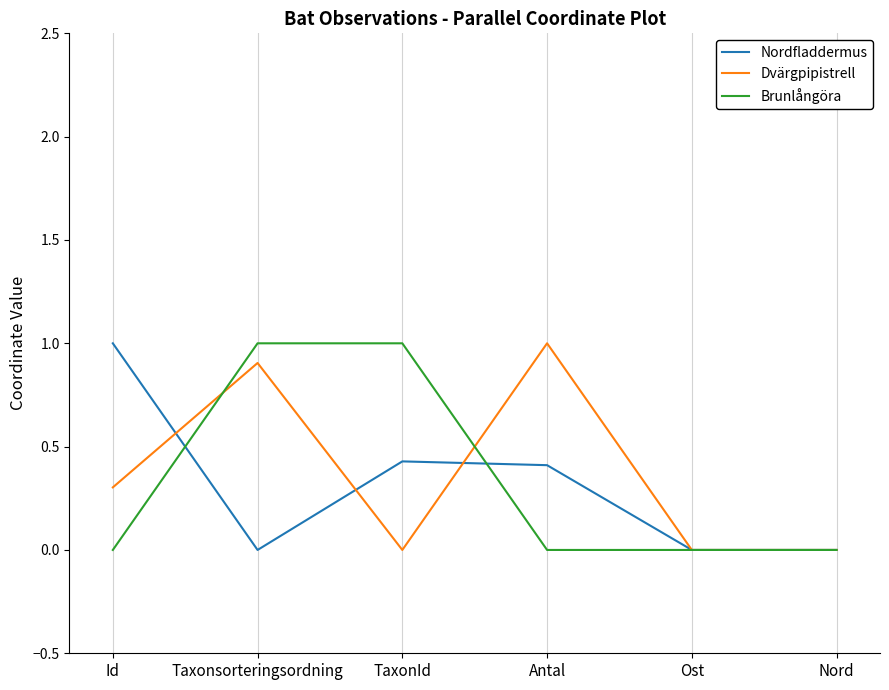

Reading left to right, what are all the values shown in this chart?

Nordfladdermus: 1.0	0.0	0.4	0.4	0.0	0.0
Dvärgpipistrell: 0.3	0.9	0.0	1.0	0.0	0.0
Brunlångöra: 0.0	1.0	1.0	0.0	0.0	0.0